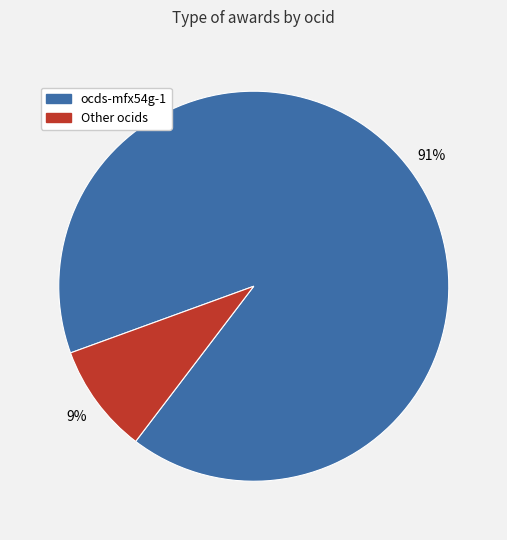

Does any single category account for the majority?

Yes